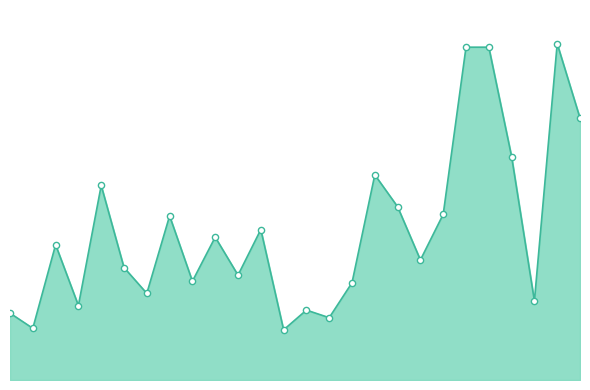

Is this an area chart (filled region under the line)?

Yes